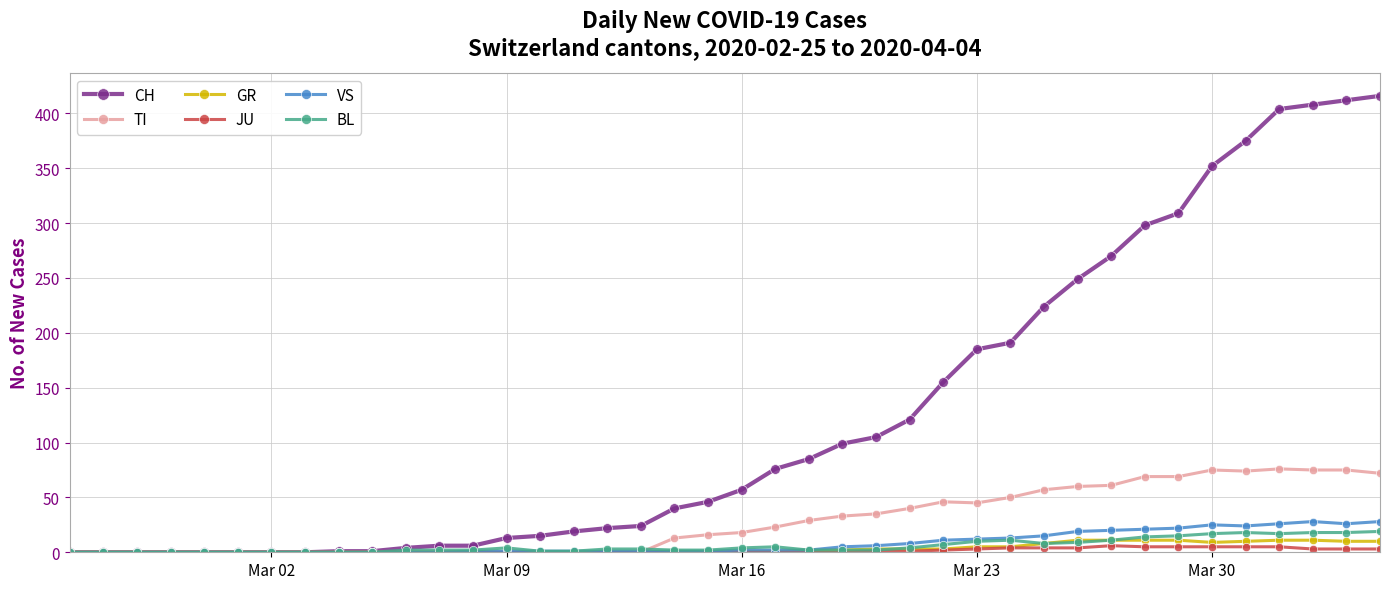

Which series has the largest total across all categories?

CH